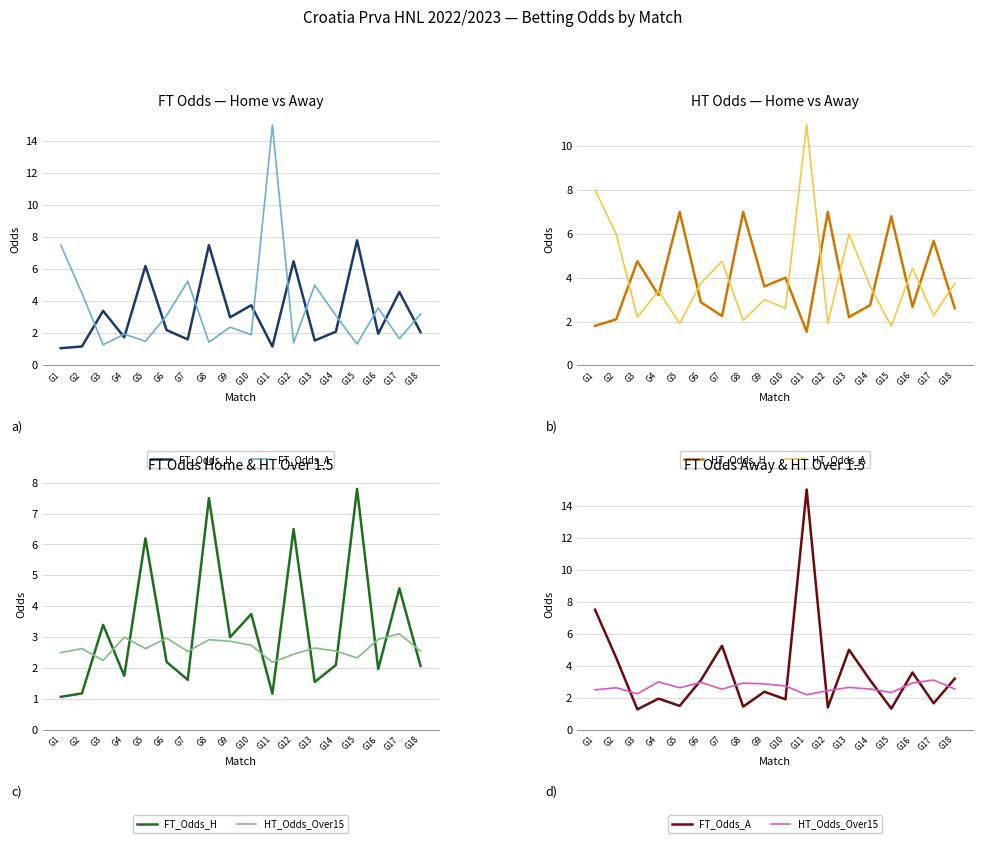

How many data points in FT_Odds_A are above 3?

9